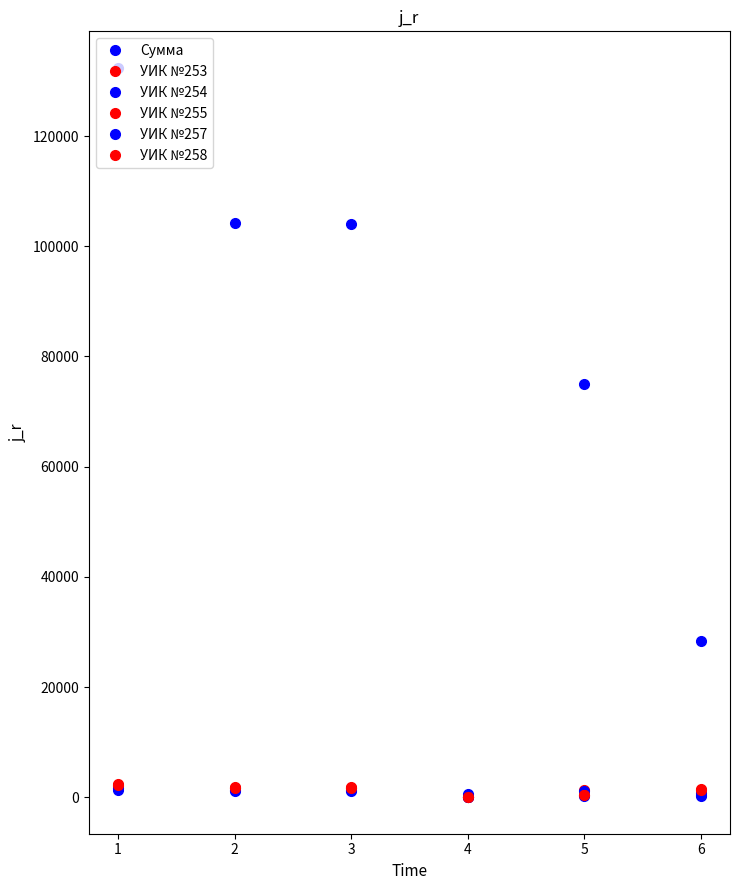

Does the chart display data point markers on the line(s)?

Yes